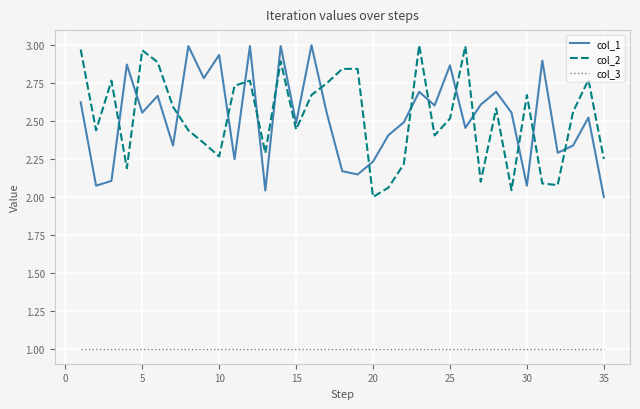

What is the difference between the maximum and minimum values in the col_1 series?

1.0